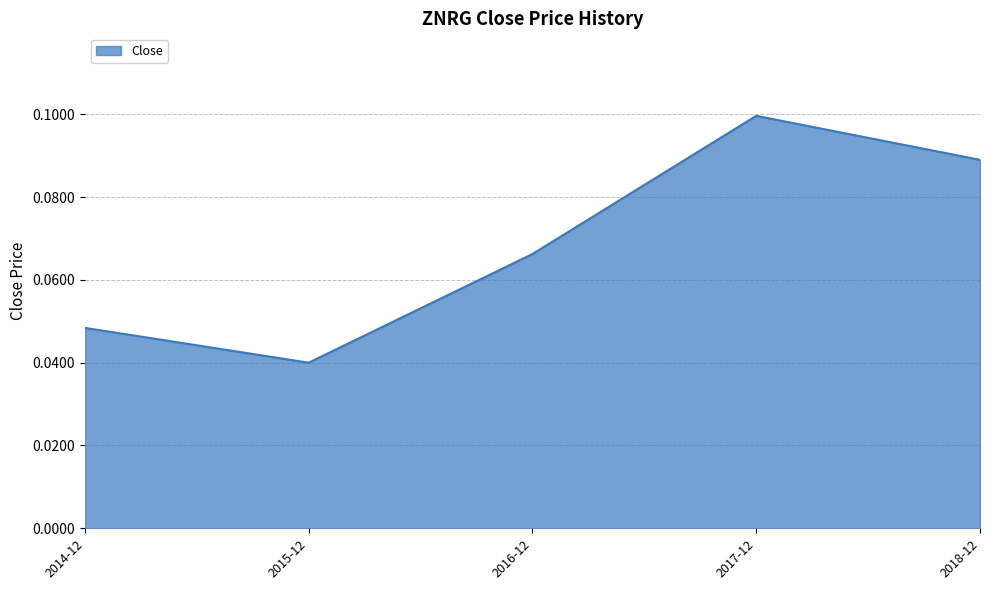

How many interior local valleys (lower than both neighbors) does the data have?

1